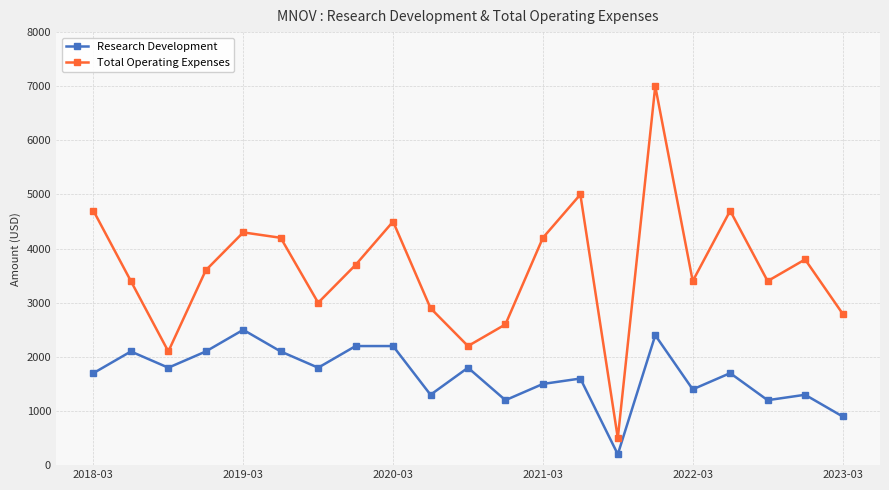

Which series has the widest spread of values?

Total Operating Expenses